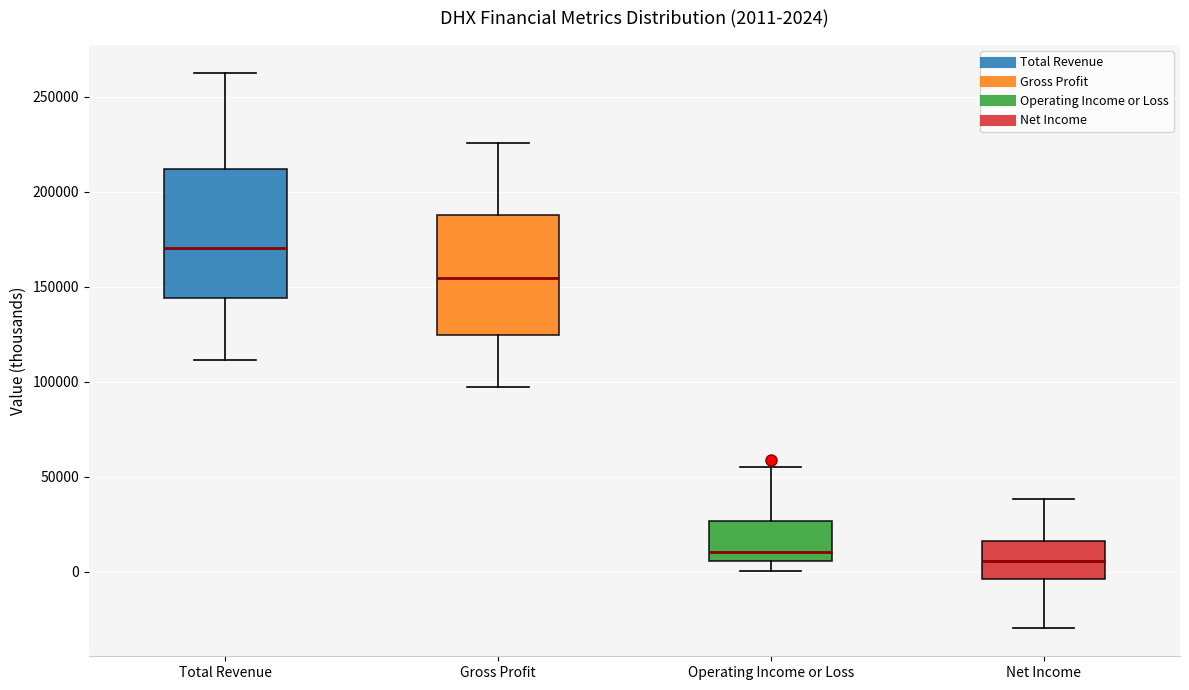

Which box has the highest median line?

Total Revenue